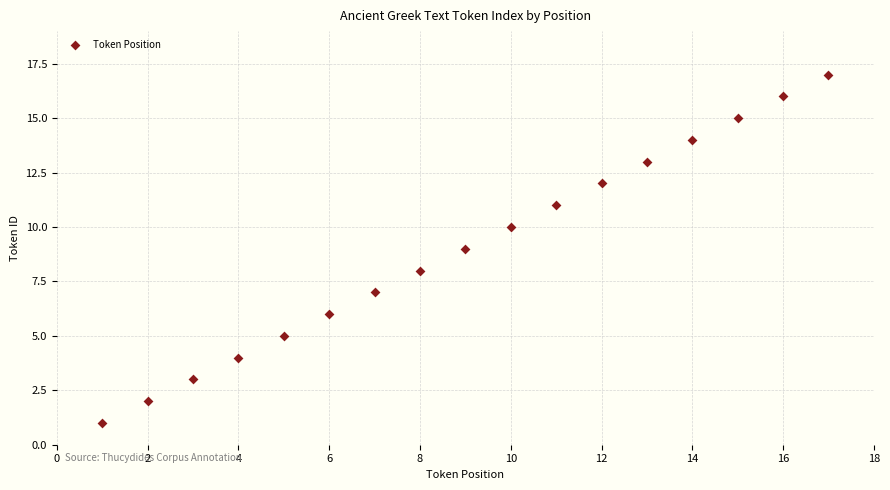

What is the range of X values (max minus min)?

16